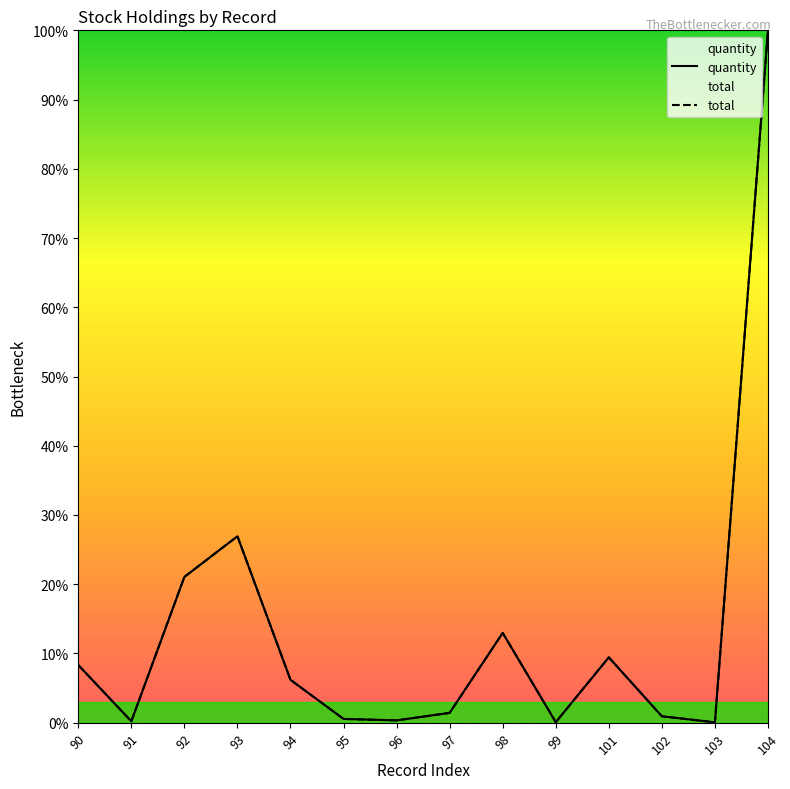

How many lines are shown in the chart?

2